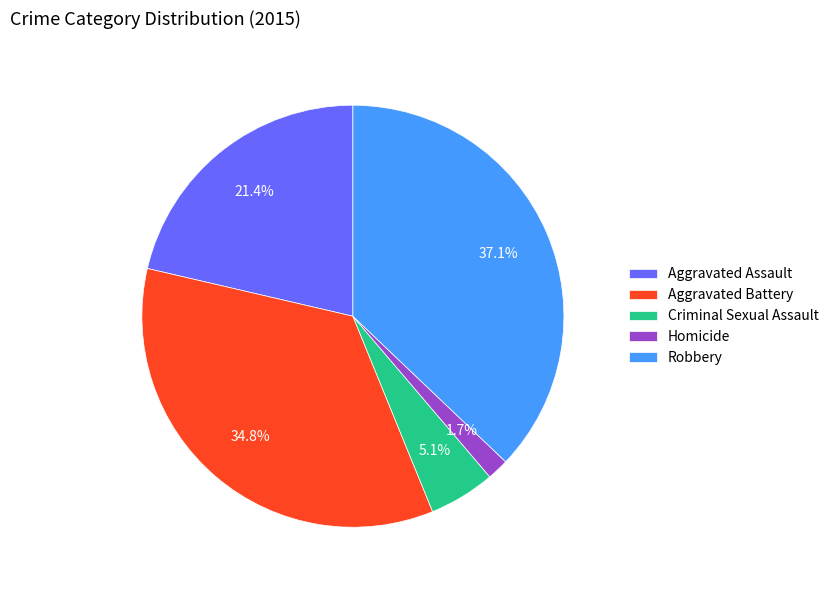

To the nearest percent, what percentage of the pie is Robbery?

37%